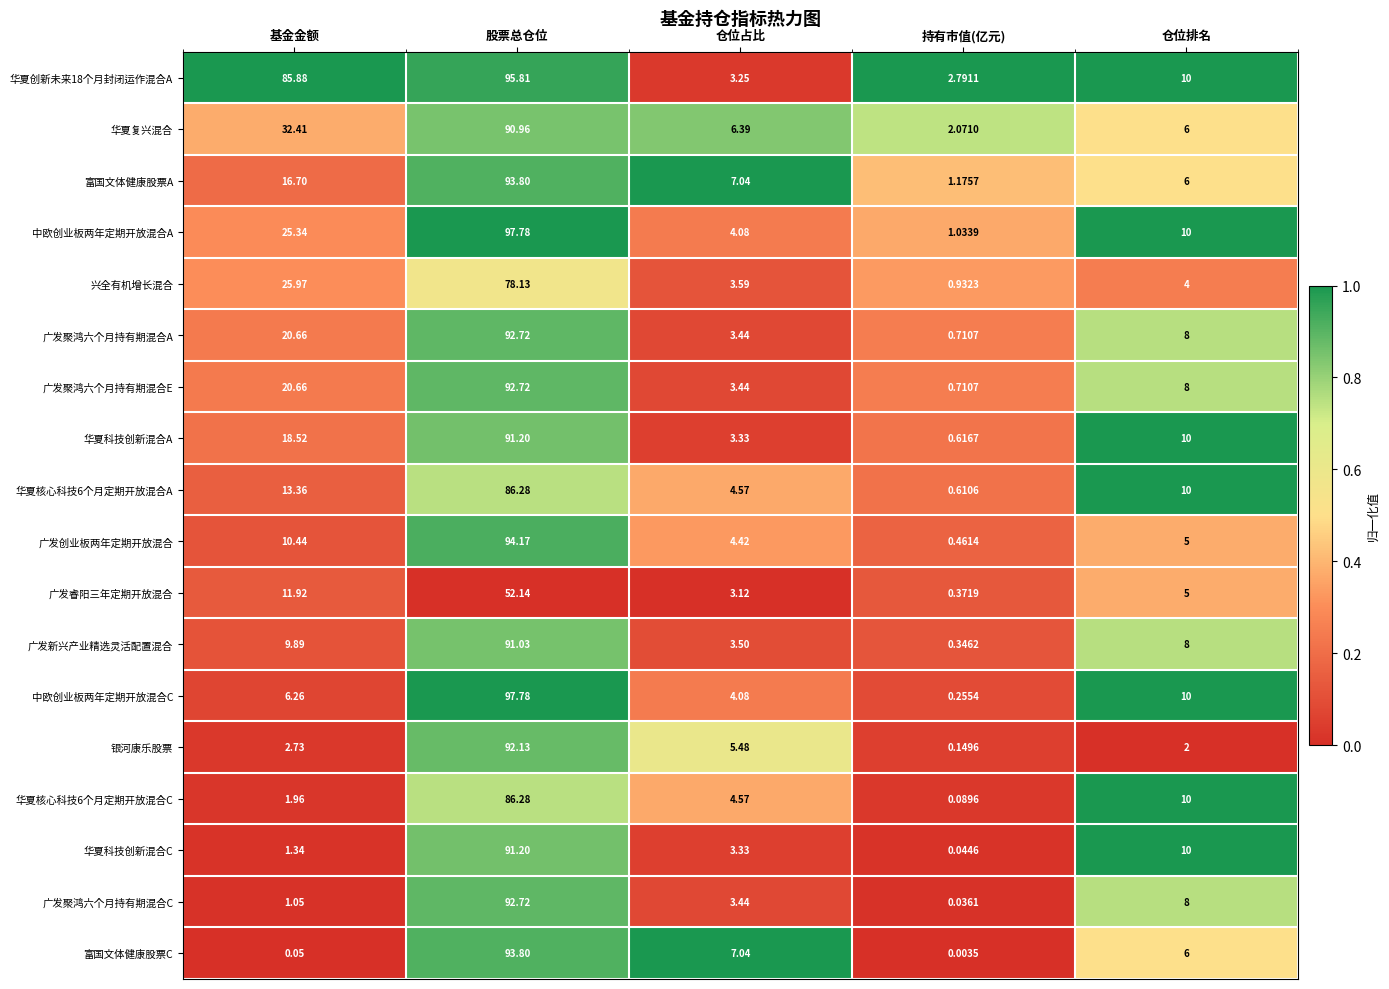

Which category has the lowest value across all series?

持有市值(亿元)